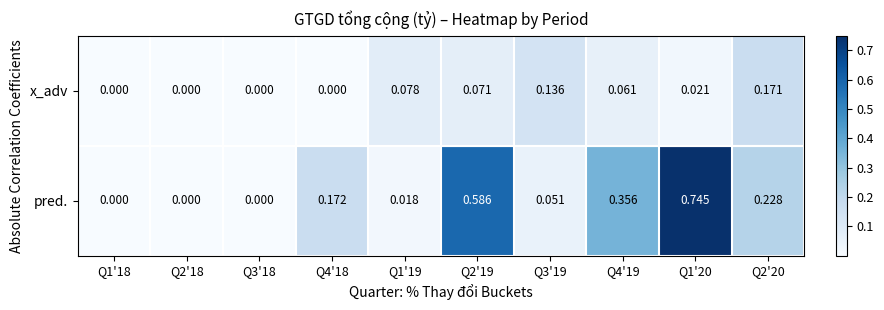

Is the value of pred. at Q1'18 greater than the value of x_adv at Q3'19?

No